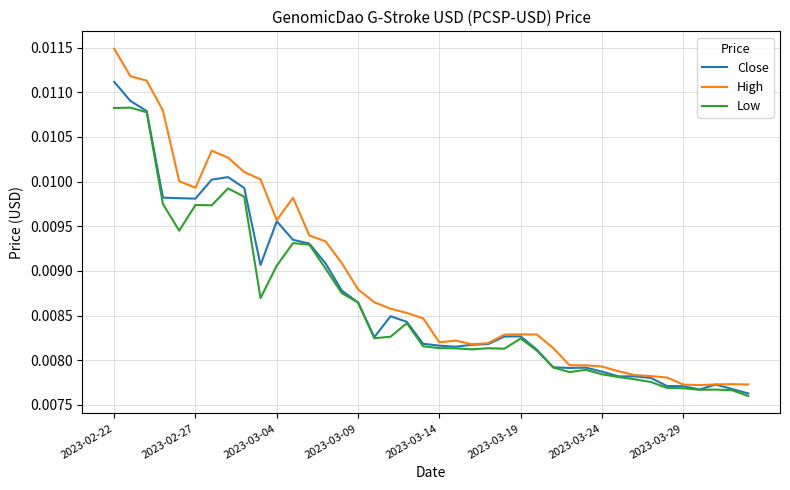

Rank the series by their maximum value, from highest to lowest.

High, Close, Low